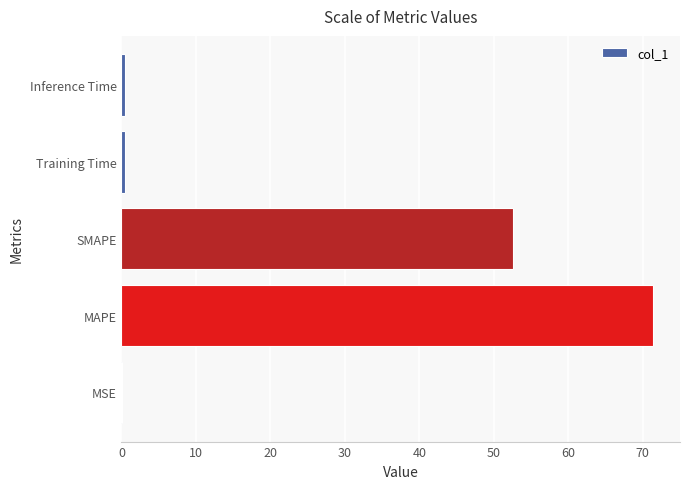

Are the bars horizontal?

Yes